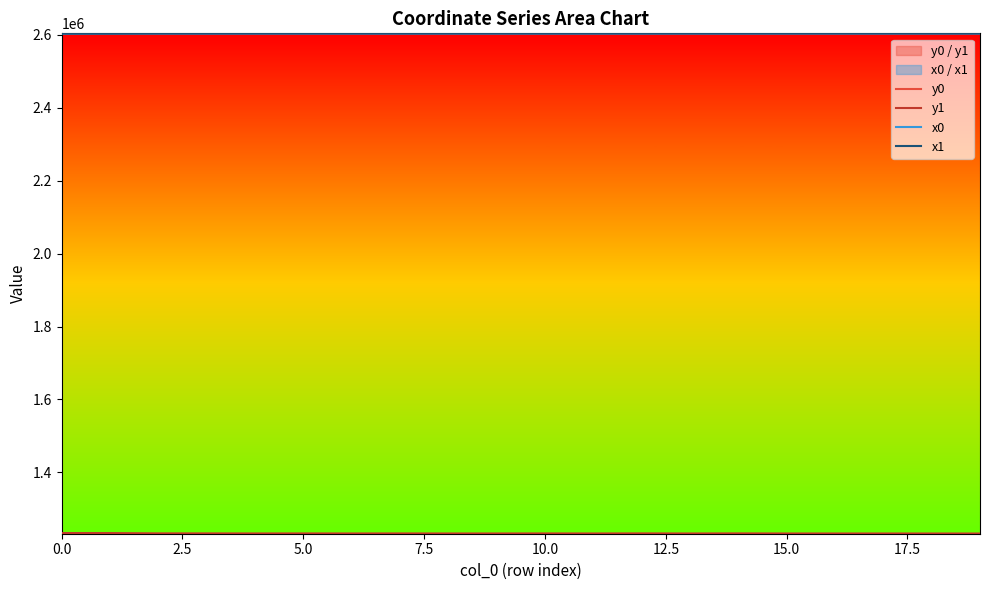

What is the value of the x1 point at the 11th from the left?

2603995.9